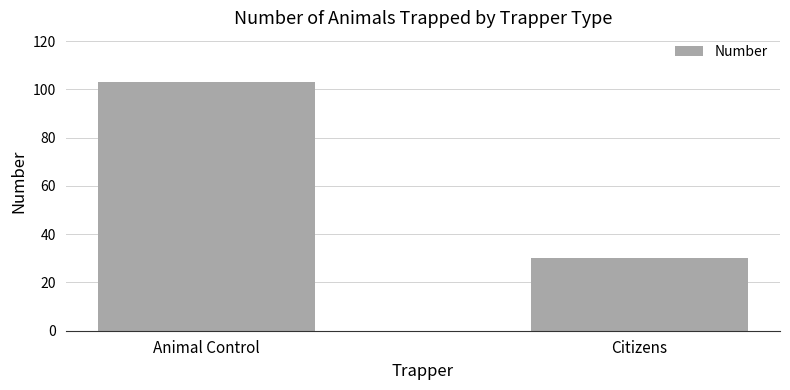

What value does the data have at Animal Control, to the nearest 5?

105